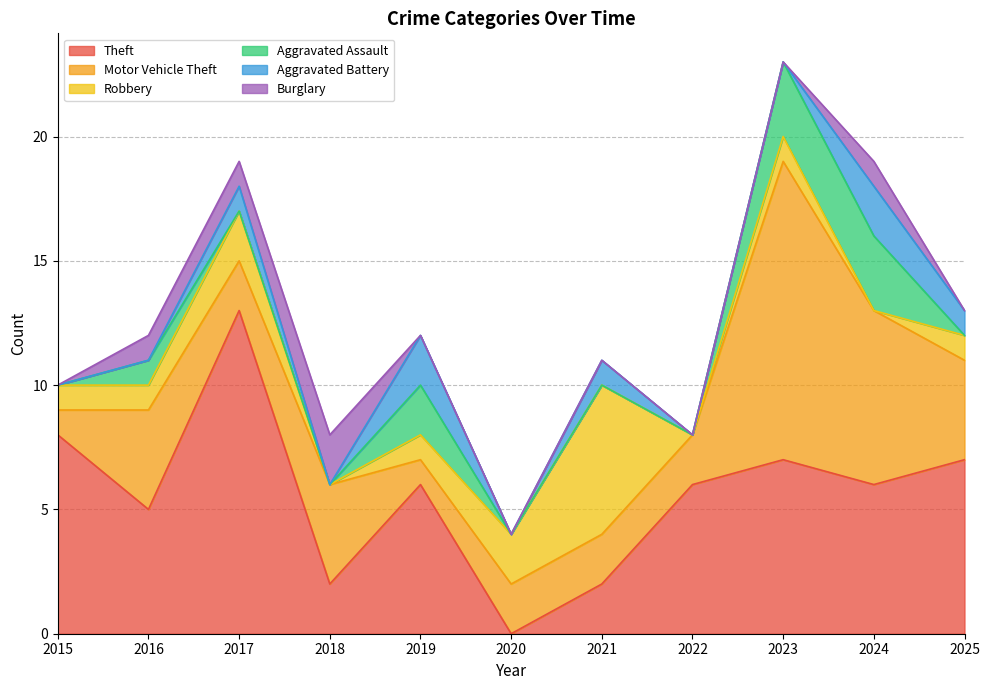

At which label does Aggravated Battery reach its peak?

2019